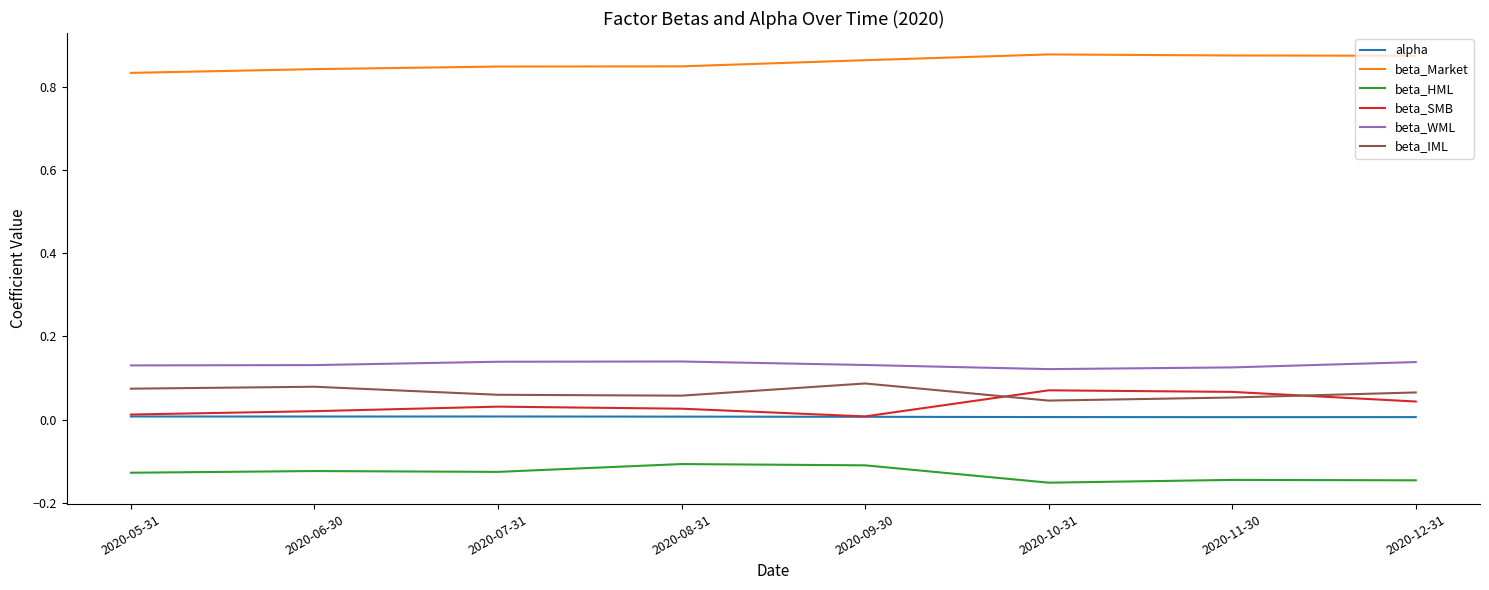

True or false: alpha and beta_WML intersect in this chart.

False